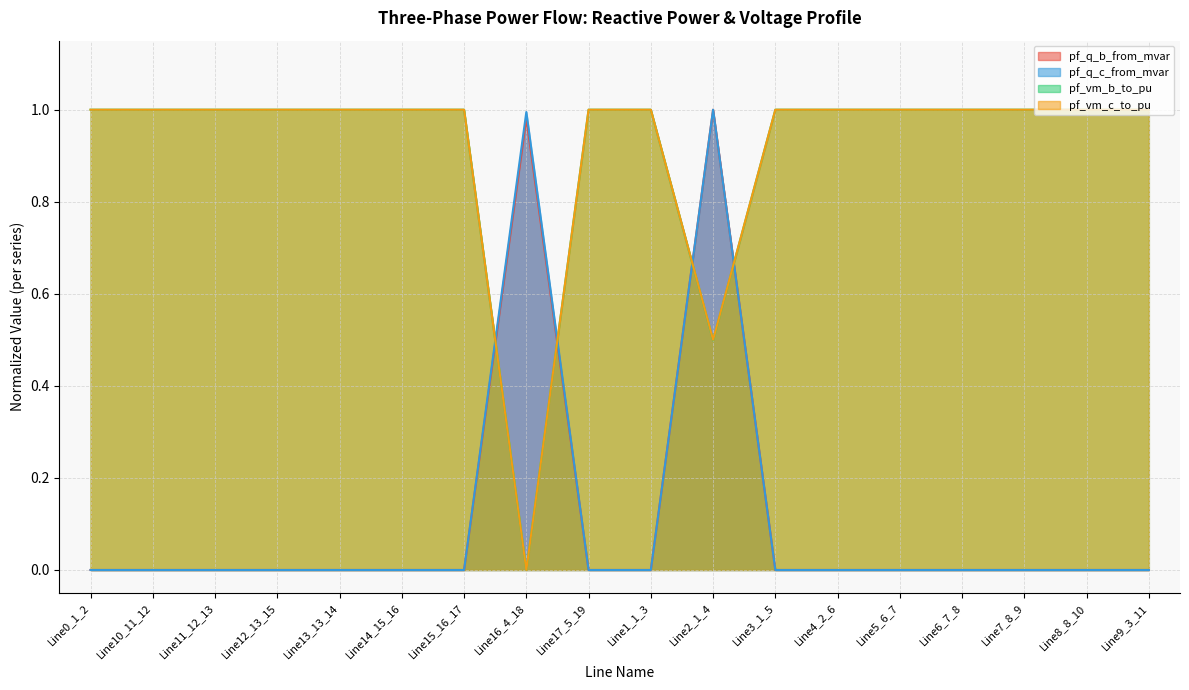

What is the difference between the highest and lowest values at Line9_3_11?

1.0